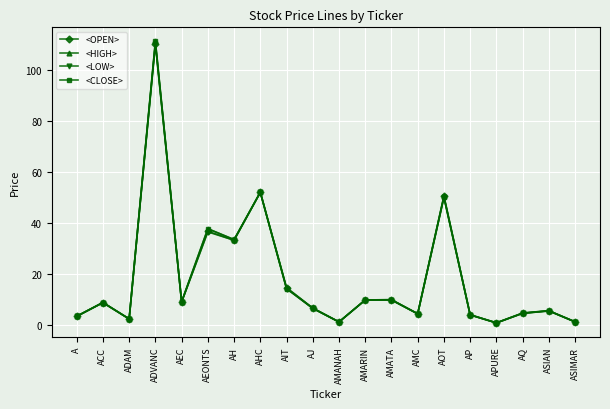

At which label is <LOW> closest to 55?

AHC